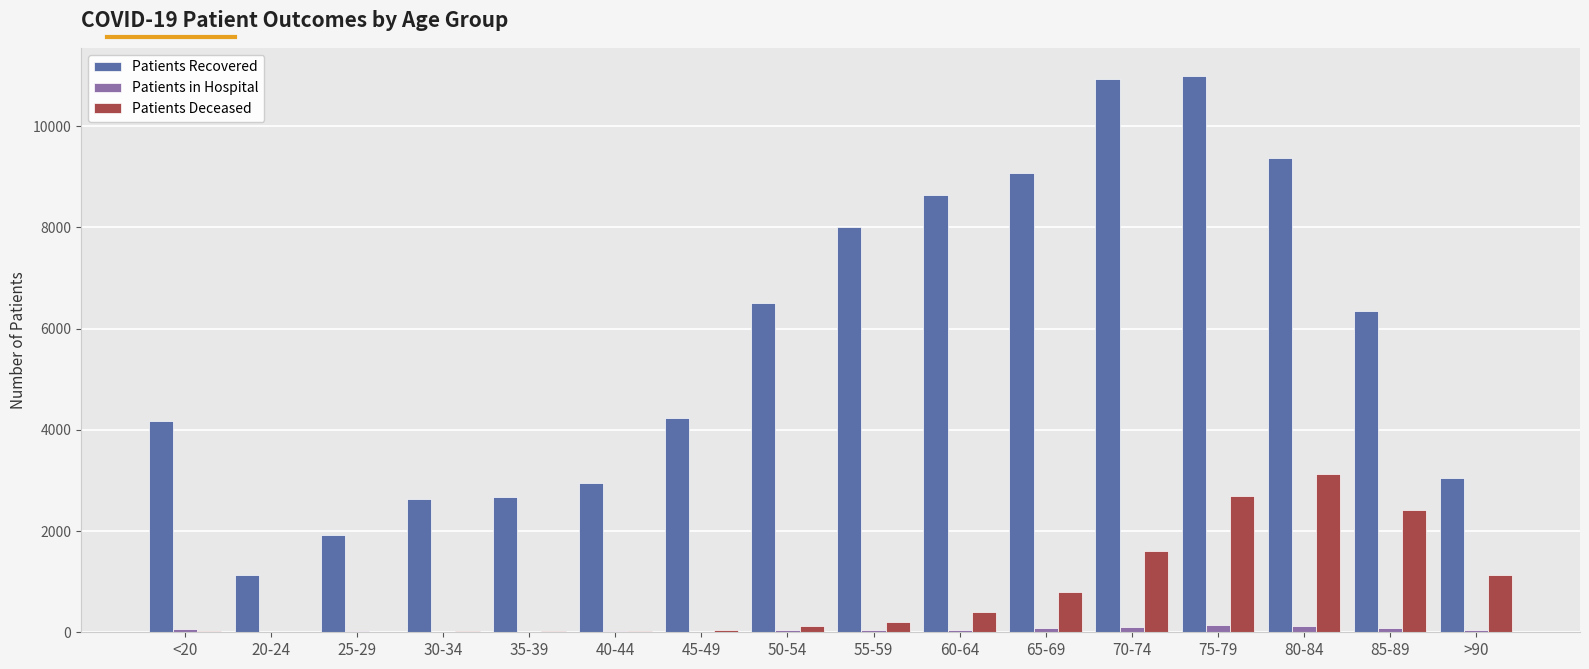

What is the maximum value shown in the chart?

11000